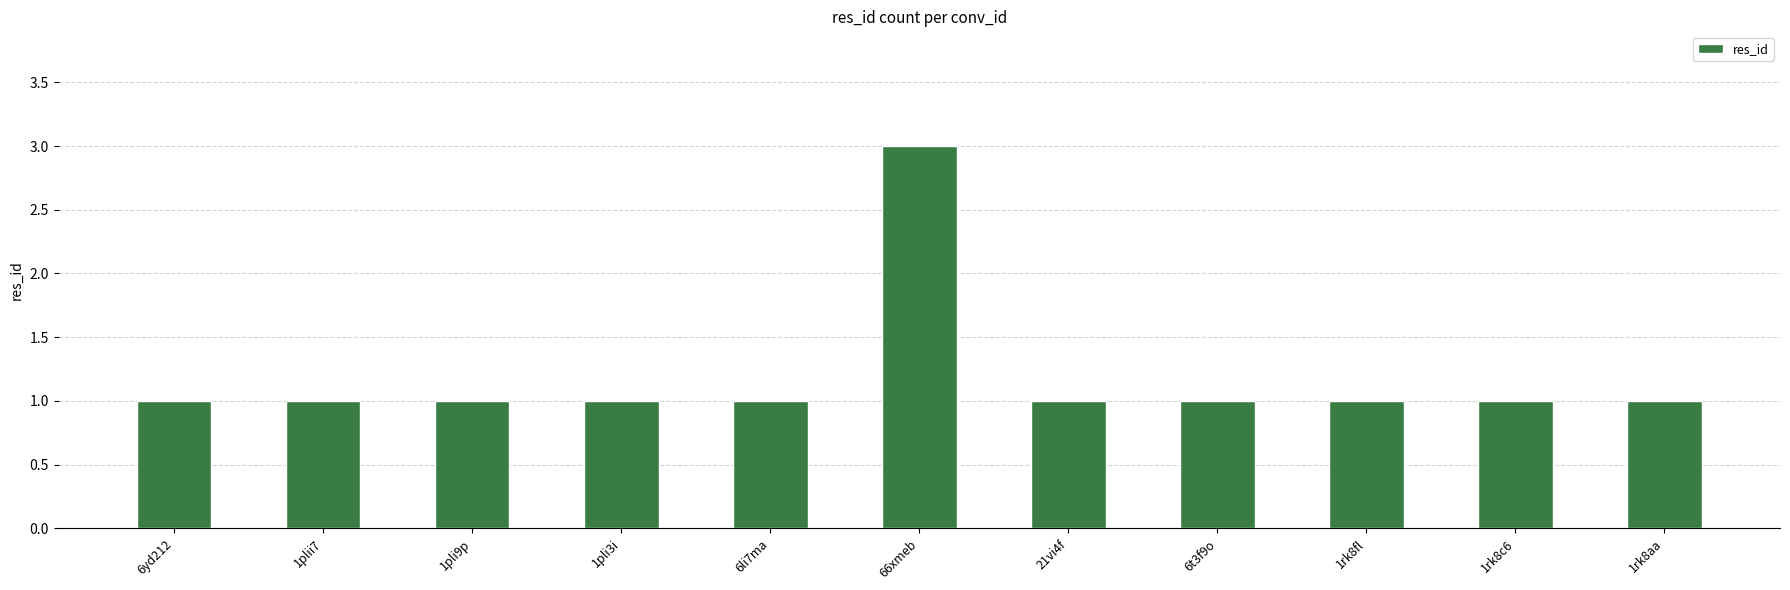

What is the maximum value shown in the chart?

3